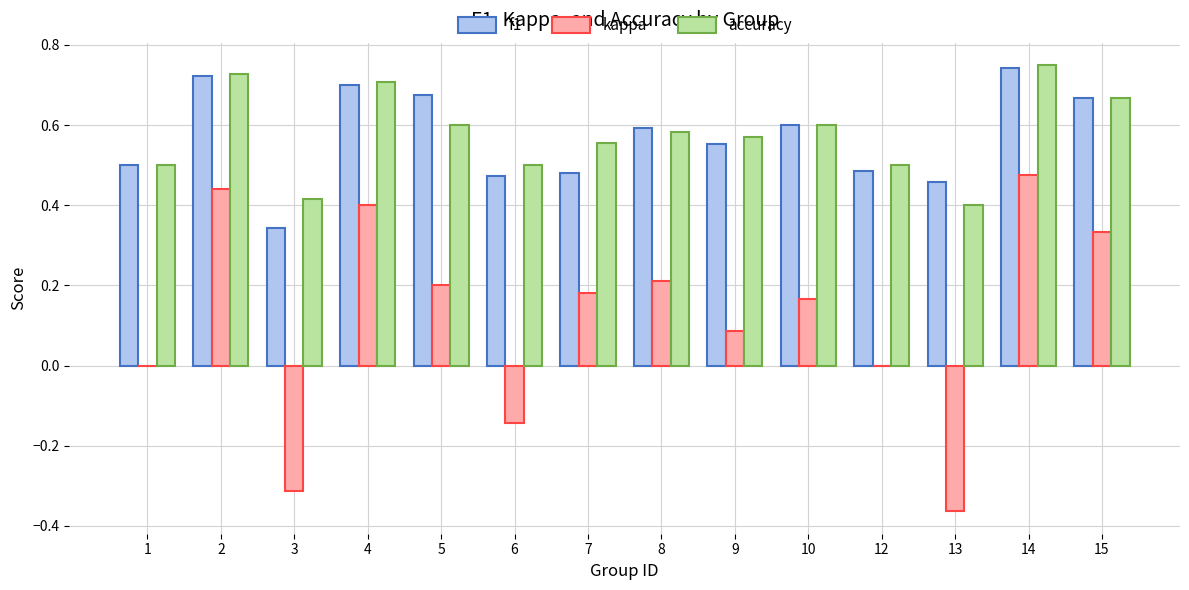

At which label does kappa reach its peak?

14